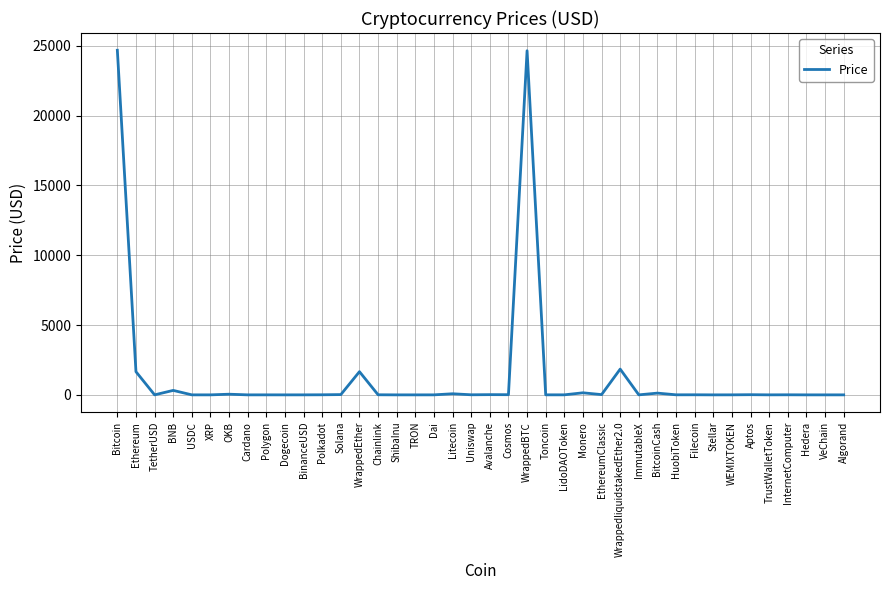

What is the difference between the maximum and minimum values?

24681.5